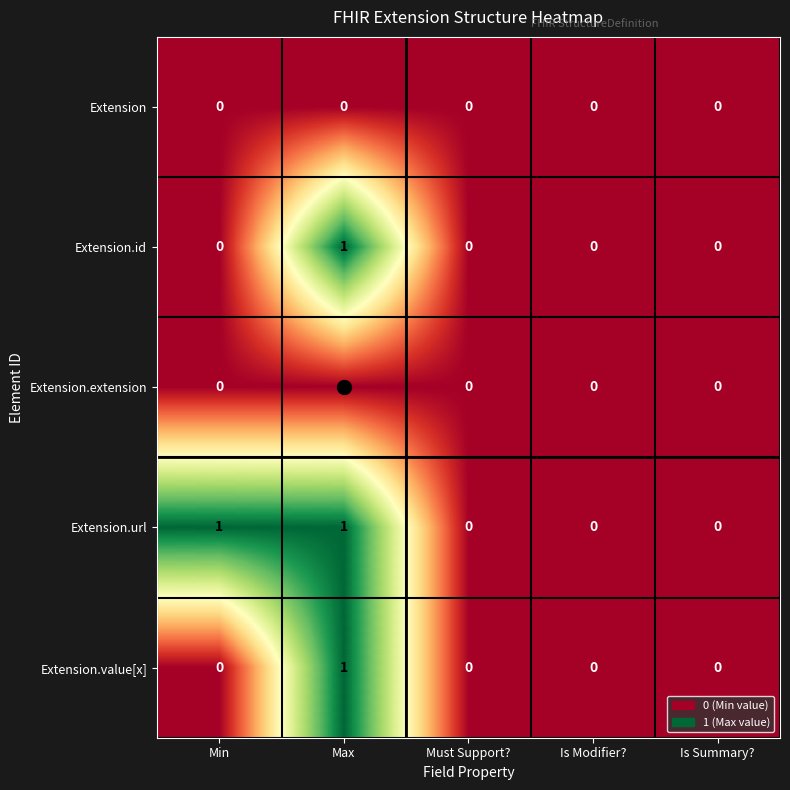

Which series changed the most between Min and Is Summary??

Extension.url